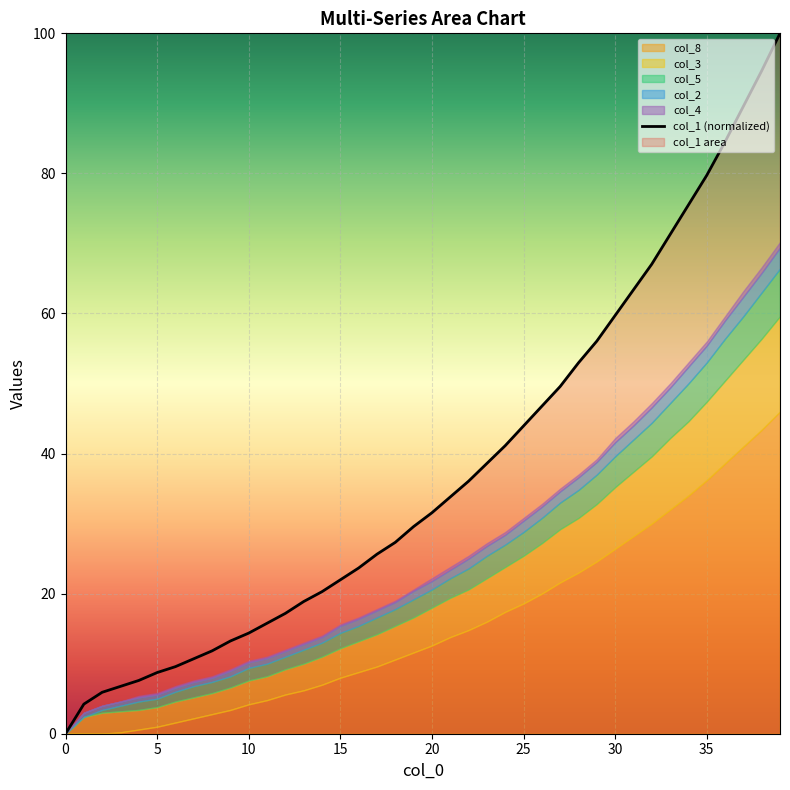

What is the maximum value for col_1 (normalized)?

100.0